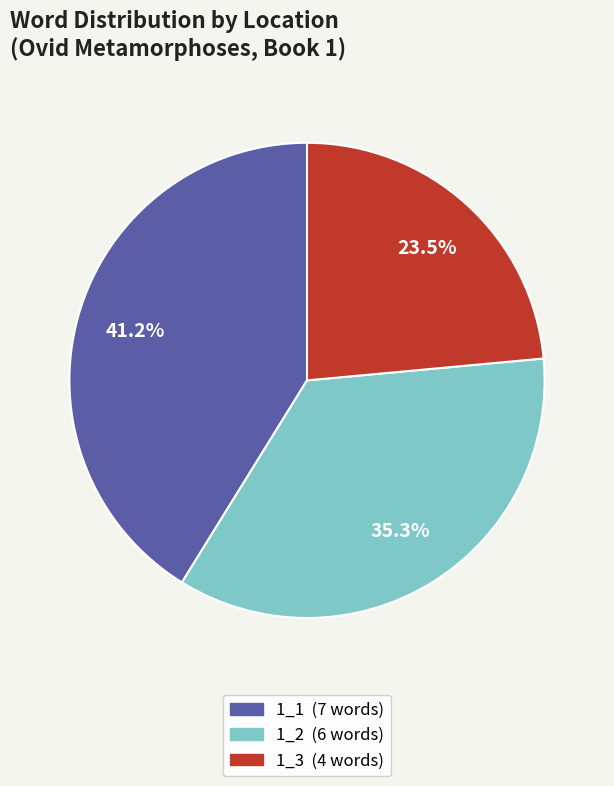

What is the smallest slice in the pie chart?

1_3